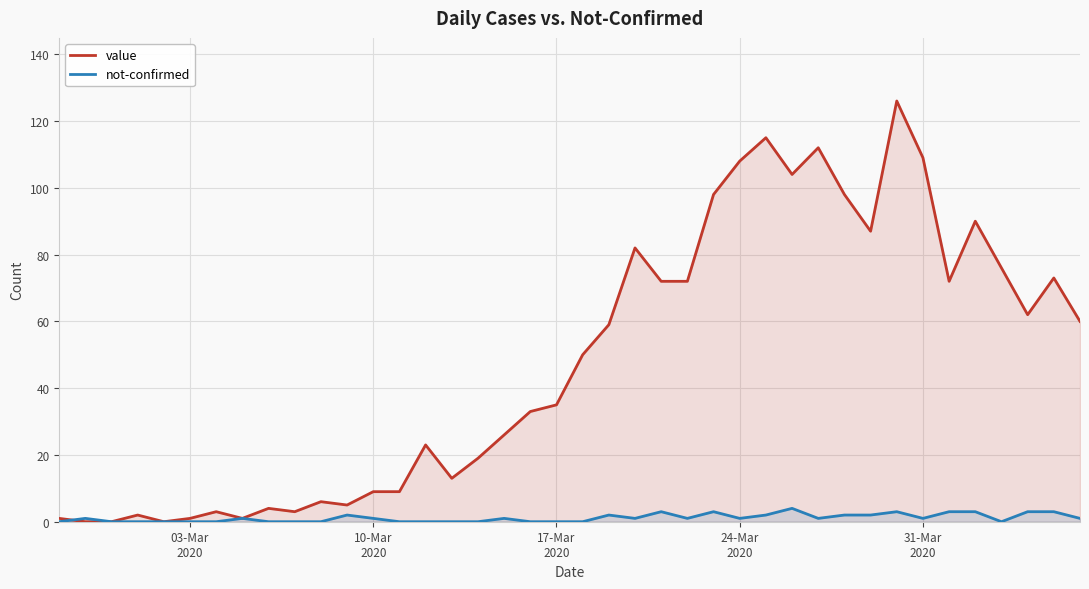

Rank the series by their average value, from lowest to highest.

not-confirmed, value